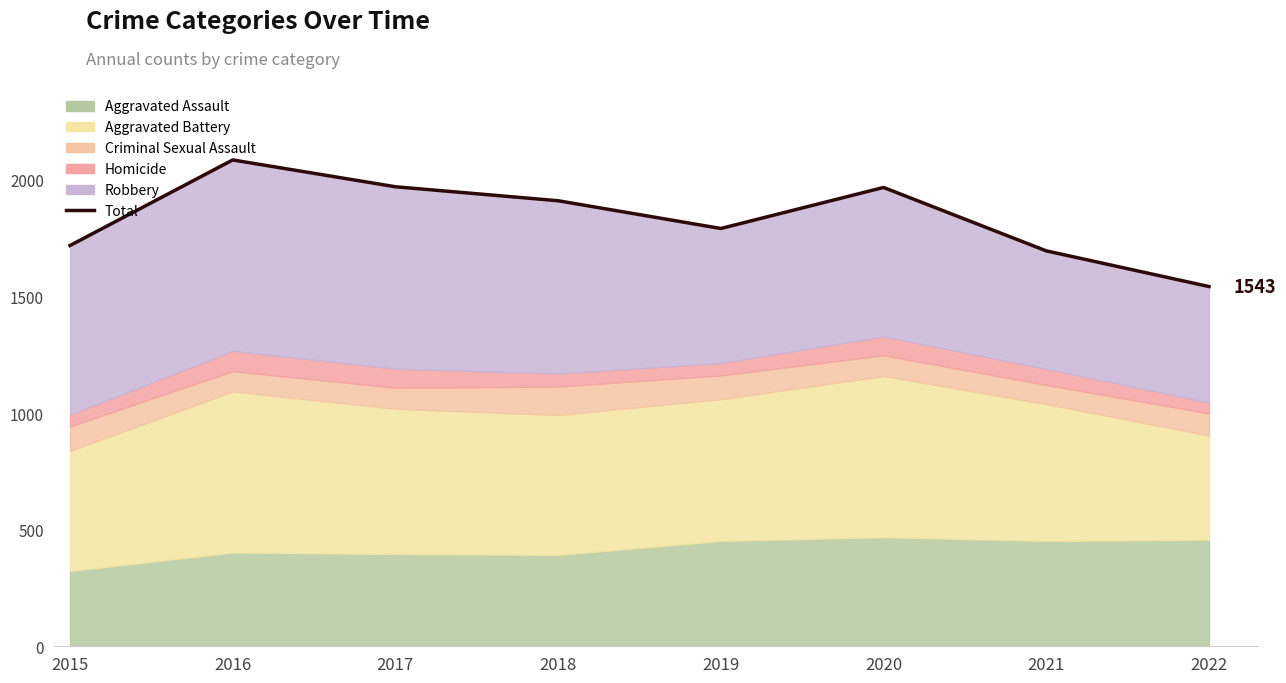

How many points are higher than both their immediate neighbors (excluding endpoints)?

2